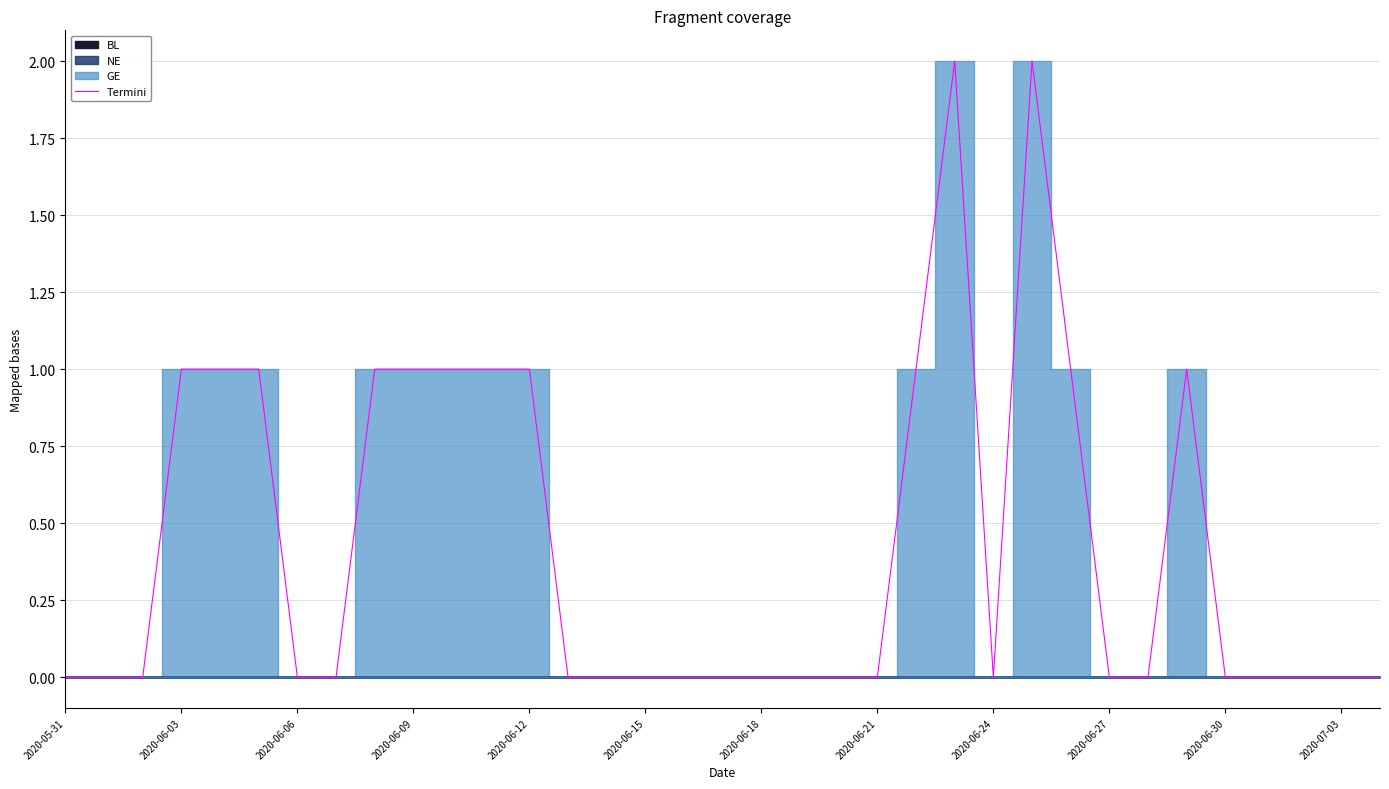

Is it true that Termini equals 2 at 2020-06-12?

False